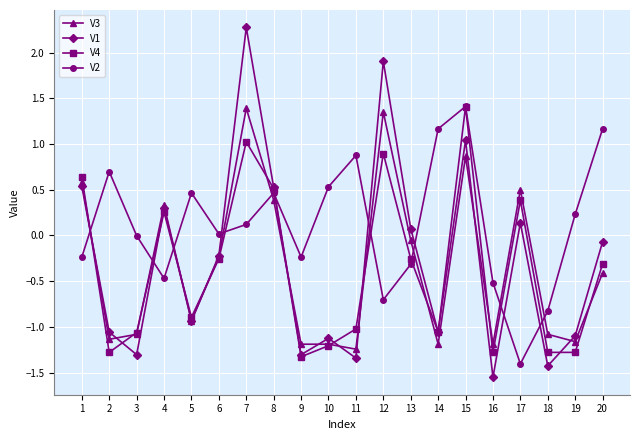

At which category does the chart reach its peak across all series?

7